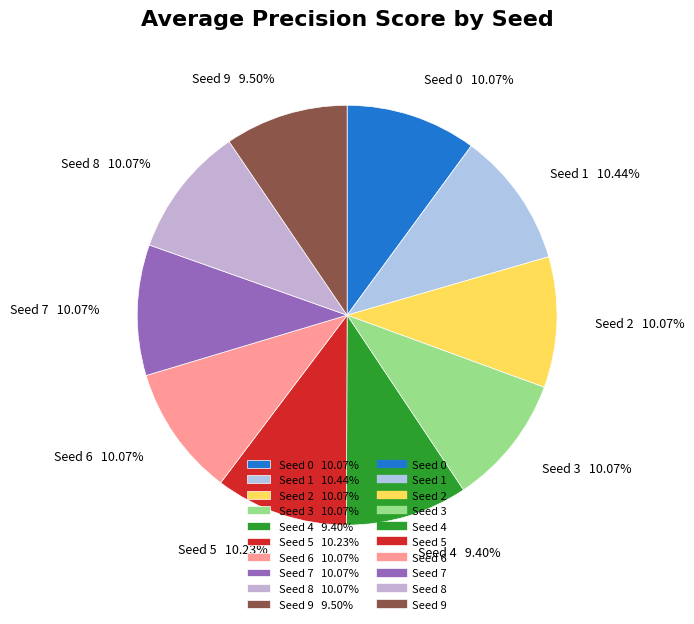

Which has a higher value, Seed 6 or Seed 9?

Seed 6